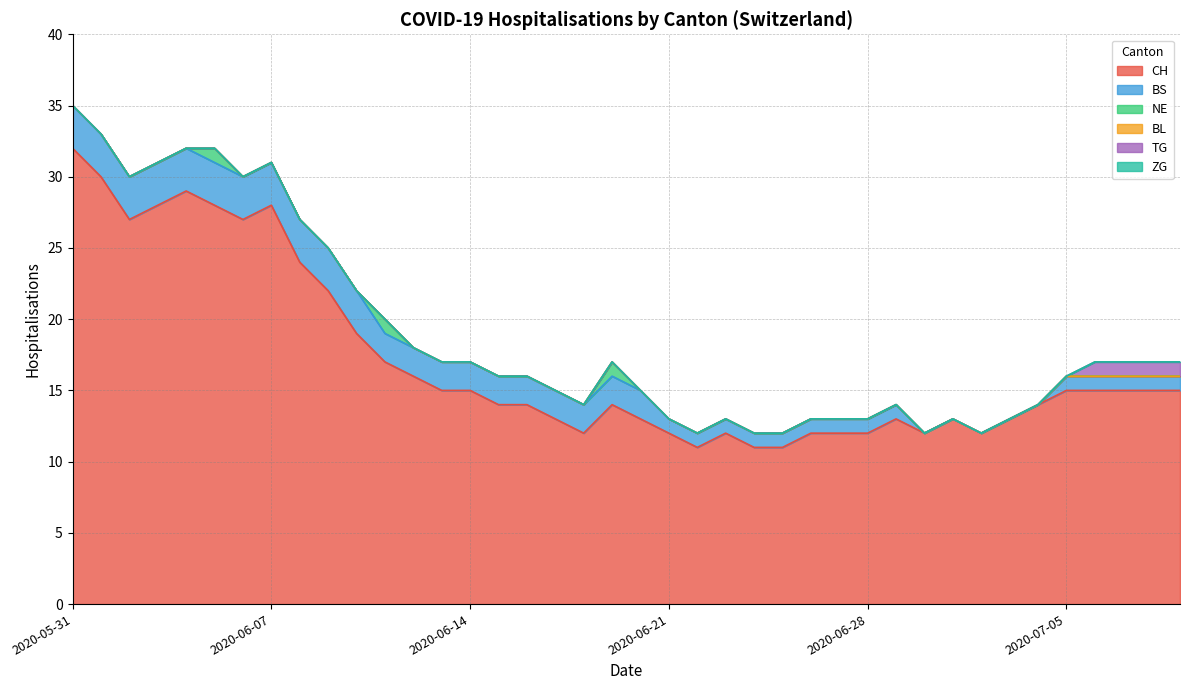

True or false: BS has more than 1 points higher than both neighbors.

False